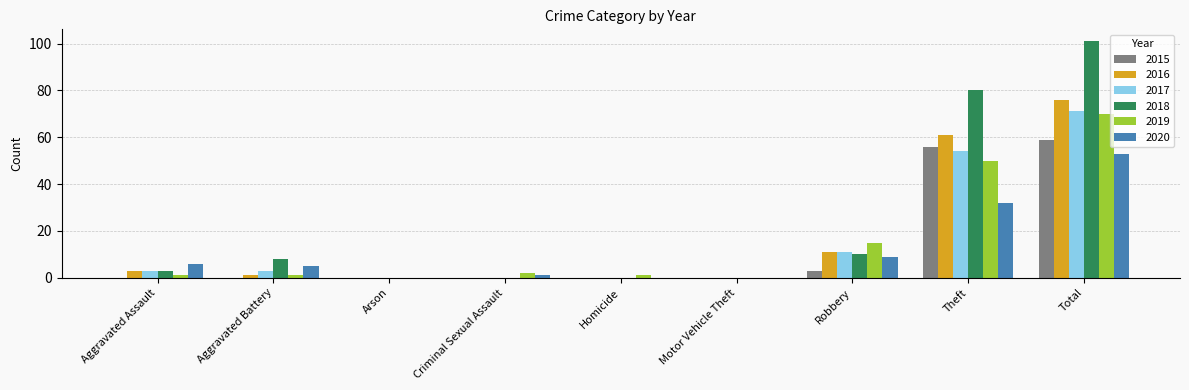

Which series has the widest spread of values?

2018